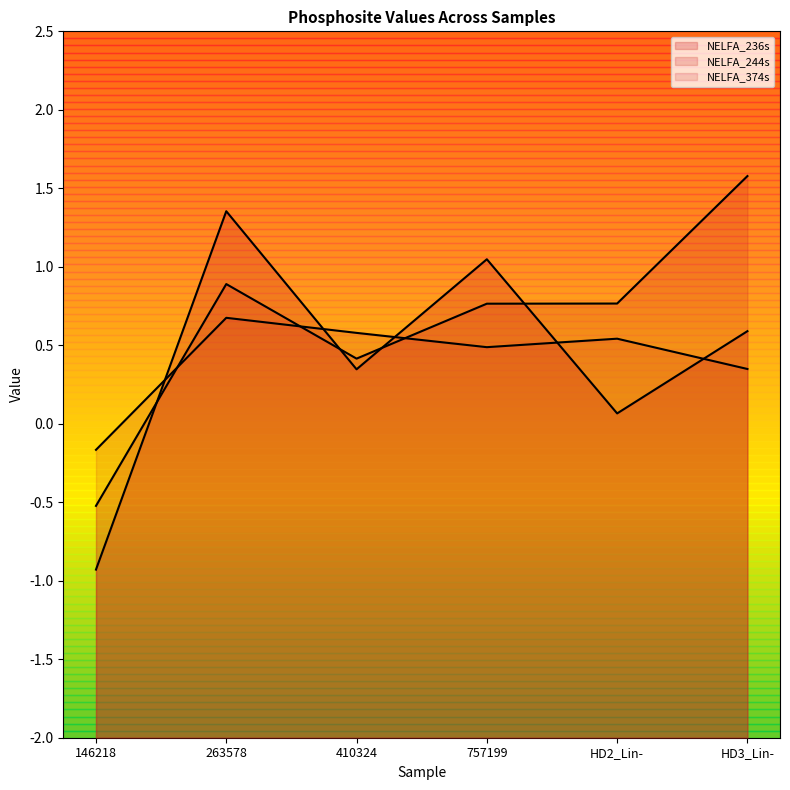

Reading left to right, extract all data points from this chart.

NELFA_236s: -0.9	1.4	0.3	1.0	0.1	0.6
NELFA_244s: -0.5	0.9	0.4	0.8	0.8	1.6
NELFA_374s: -0.2	0.7	0.6	0.5	0.5	0.3